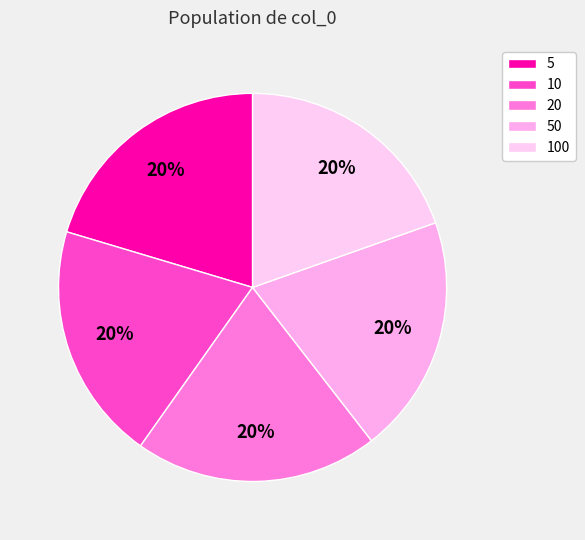

Which category has the smallest portion of the pie?

100